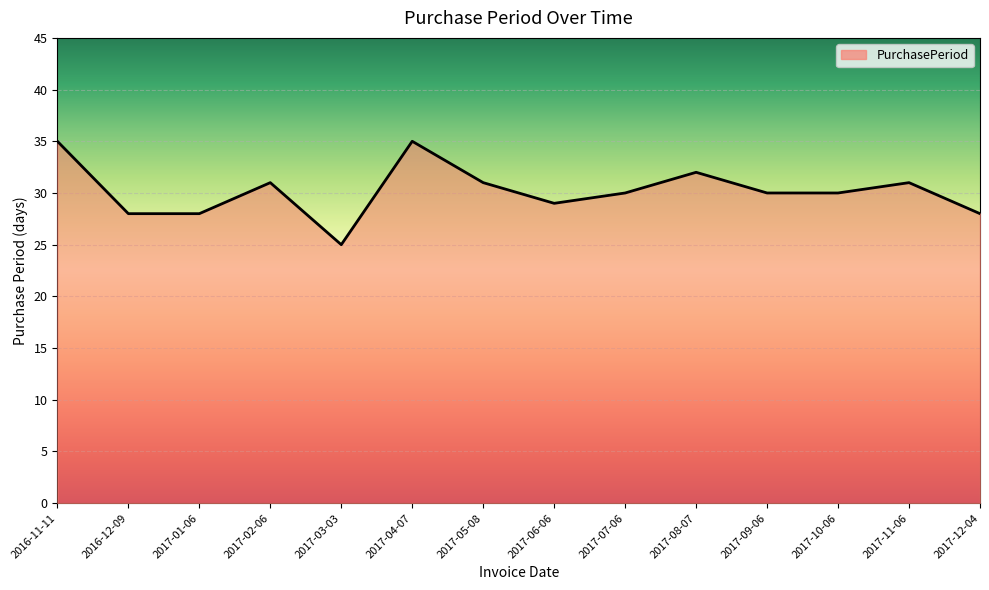

What is the ratio of the value at 2016-11-11 to the value at 2016-12-09?

1.2